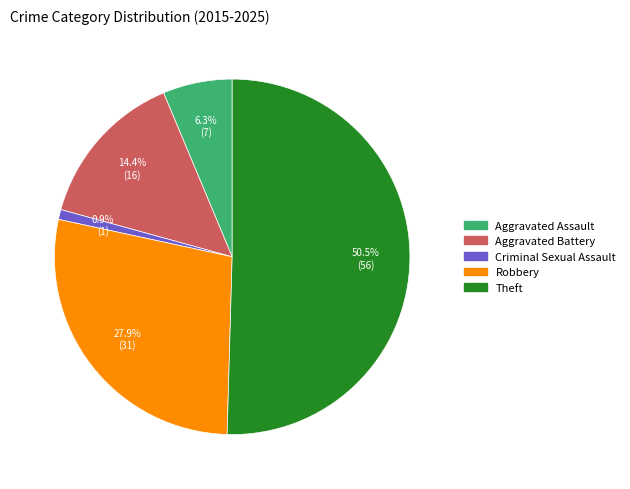

Which slice represents more than half of the pie?

Theft